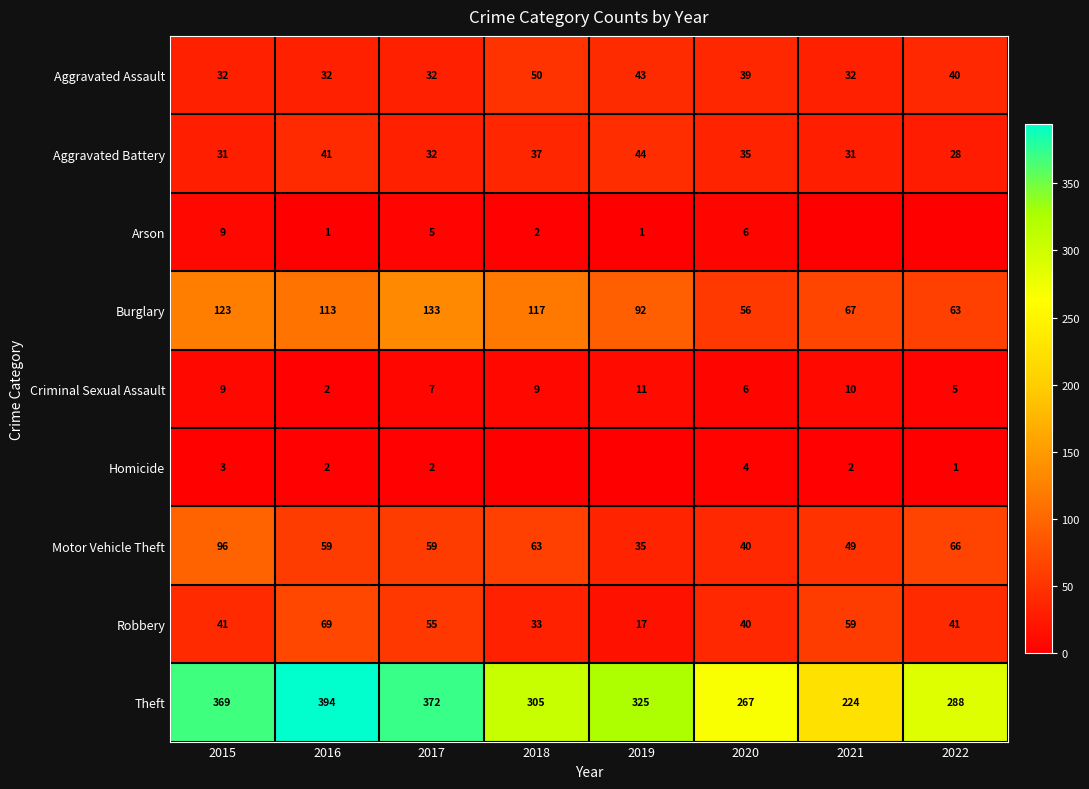

What is the difference between the second highest and second lowest values in the Aggravated Assault series?

11